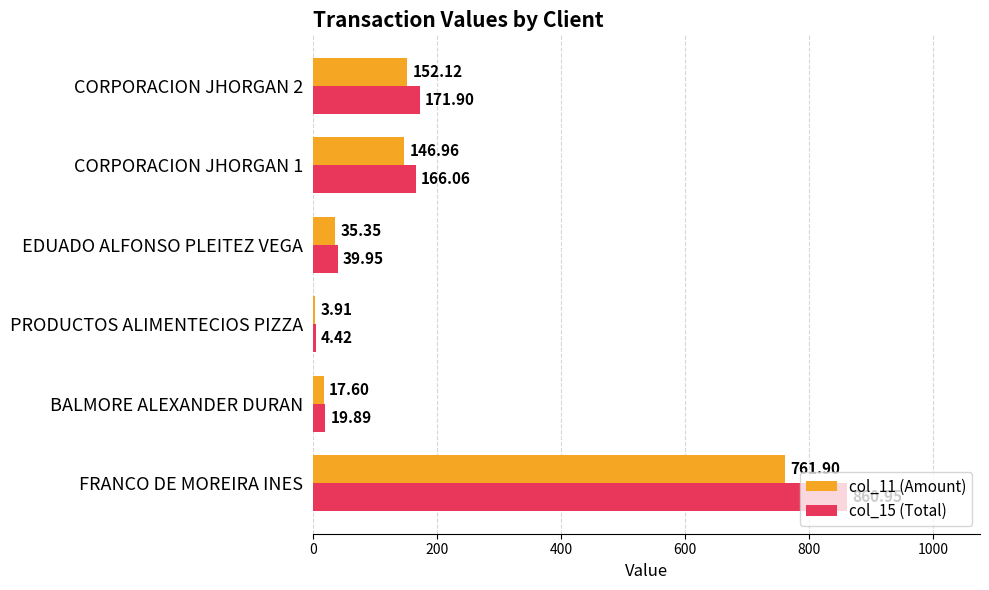

Rank the series by their average value, from lowest to highest.

col_11 (Amount), col_15 (Total)